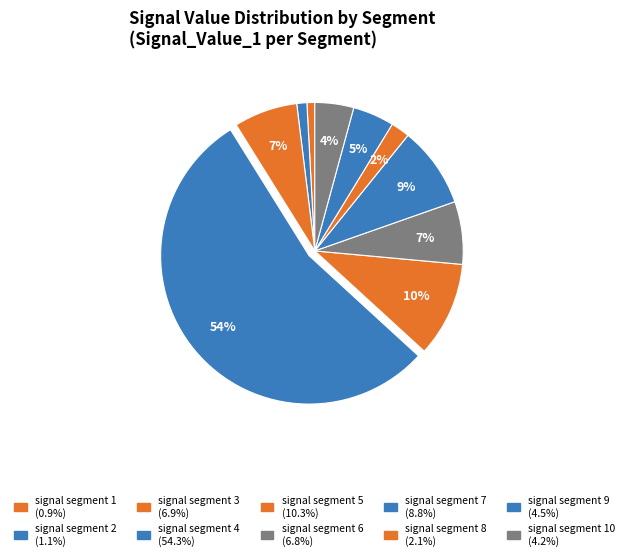

To the nearest percent, what is the difference between the largest and smallest slice percentages?

53%